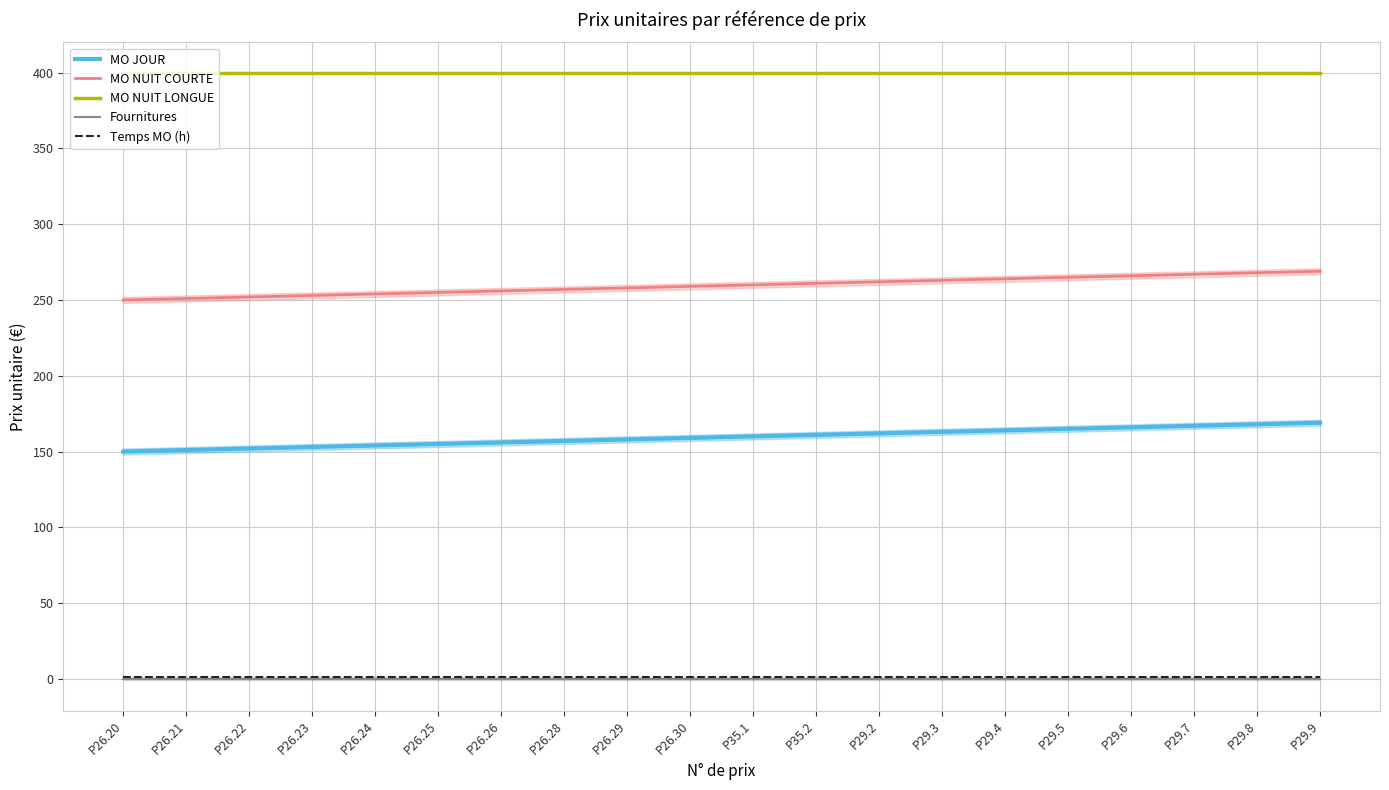

Which series has the largest range (max minus min)?

MO JOUR